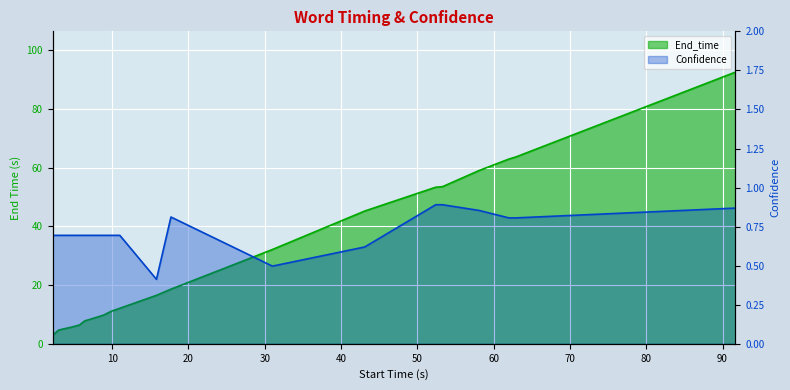

Which series changed the most between 4.7 and 43.1?

End_time